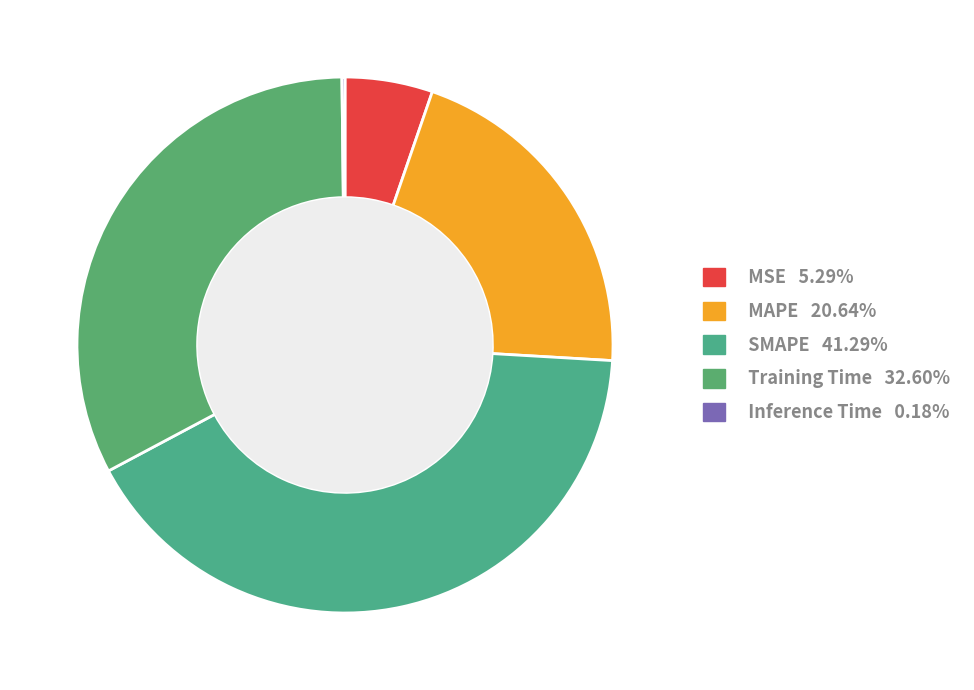

Which category has the smallest portion of the pie?

Inference Time